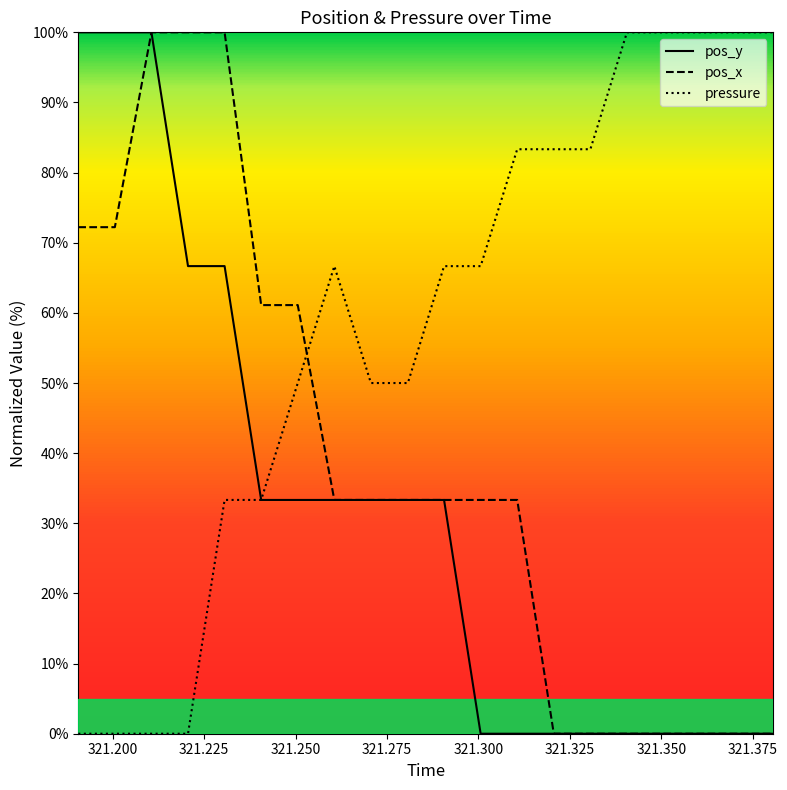

How many categories are shown in the chart?

20